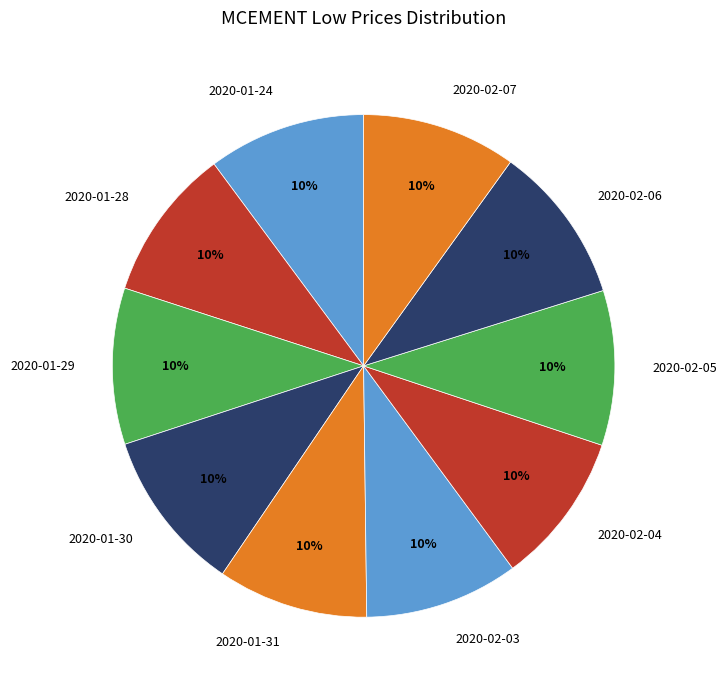

What is the ratio of the value at 2020-01-28 to the value at 2020-01-29?

1.0